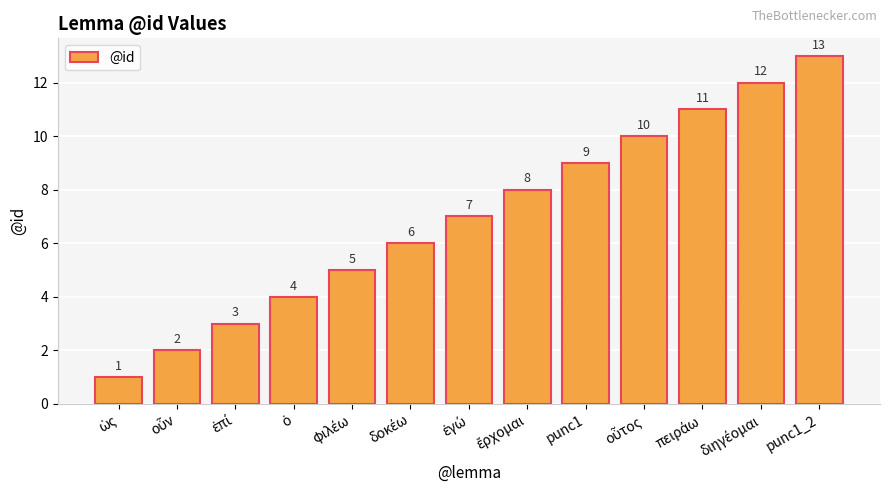

What is the greatest value displayed?

13